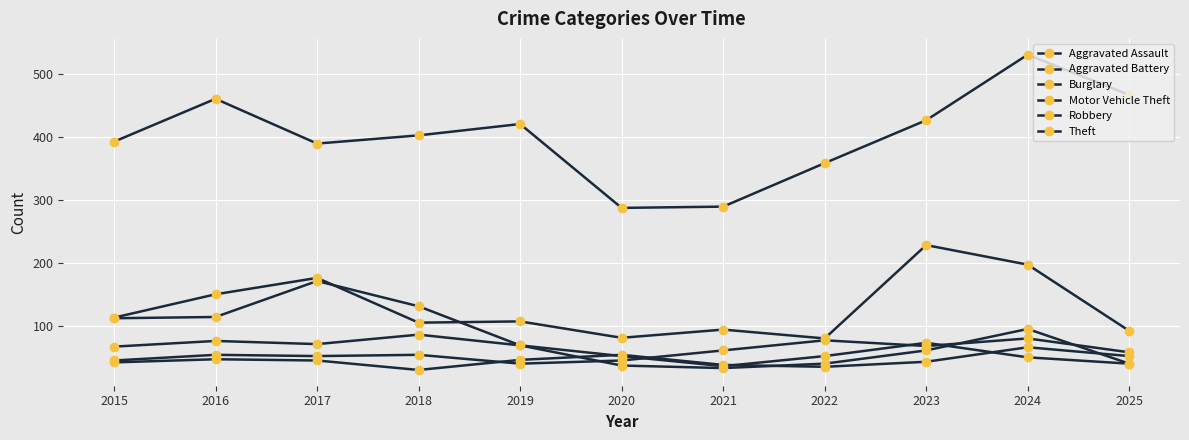

After their last crossing, which series has the higher values: Aggravated Battery or Aggravated Assault?

Aggravated Assault